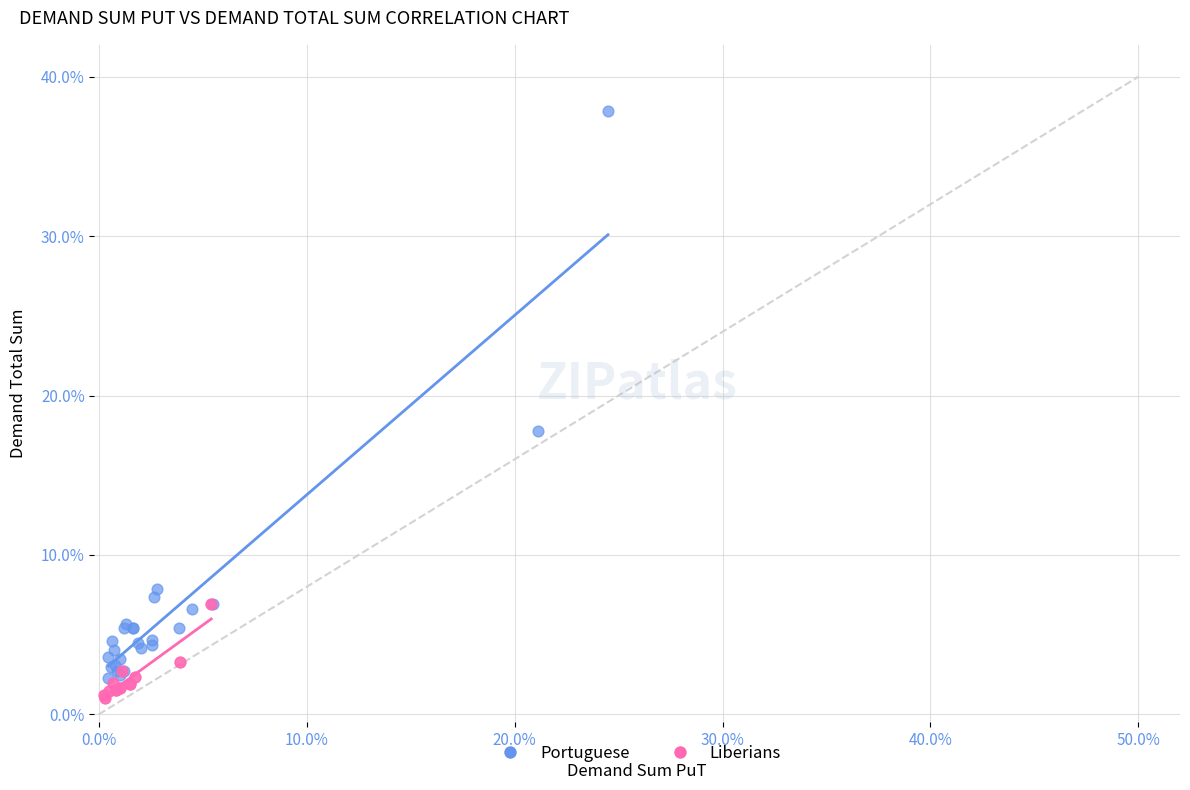

What are all the series names shown in the legend?

Portuguese, Liberians